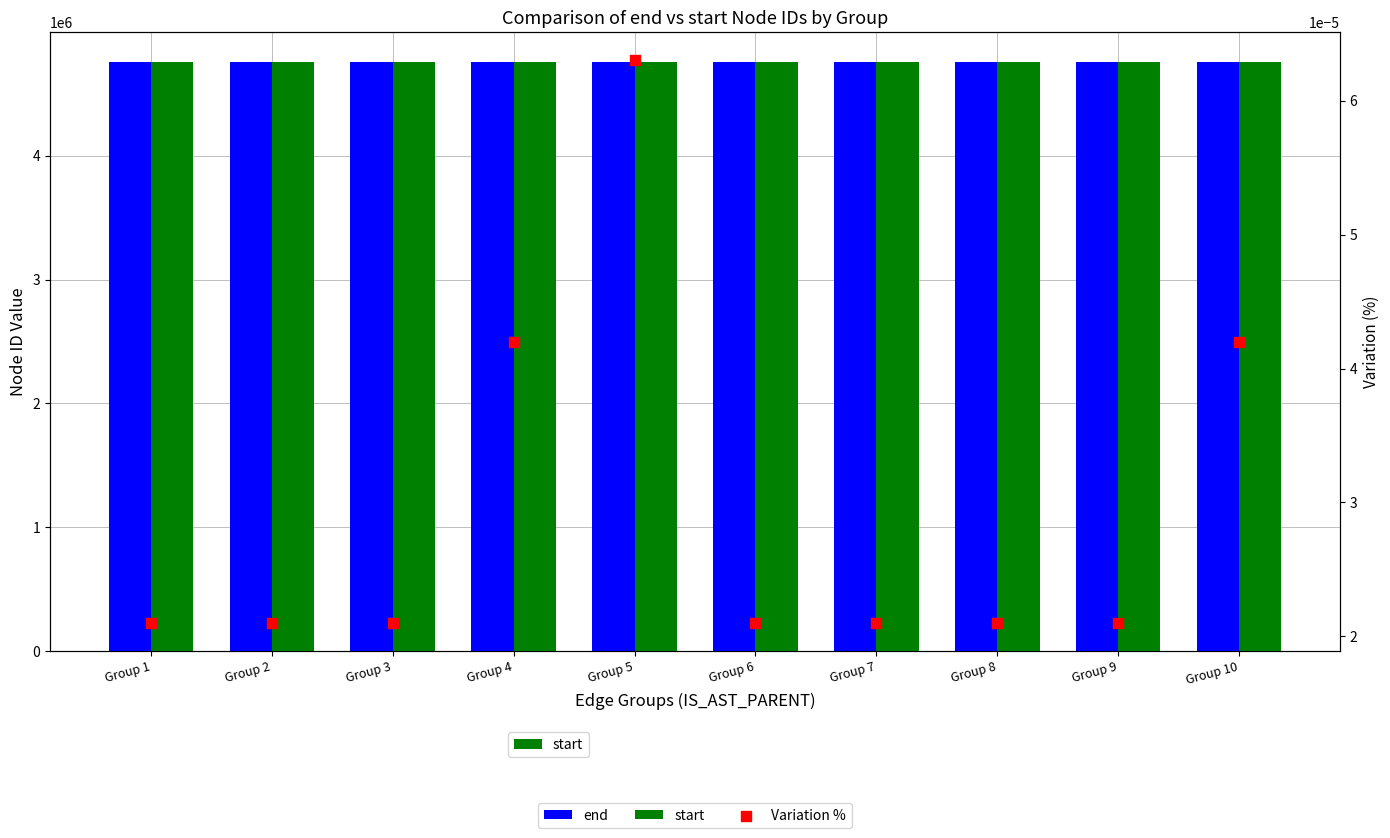

What are all the series names shown in the legend?

end, start, Variation %